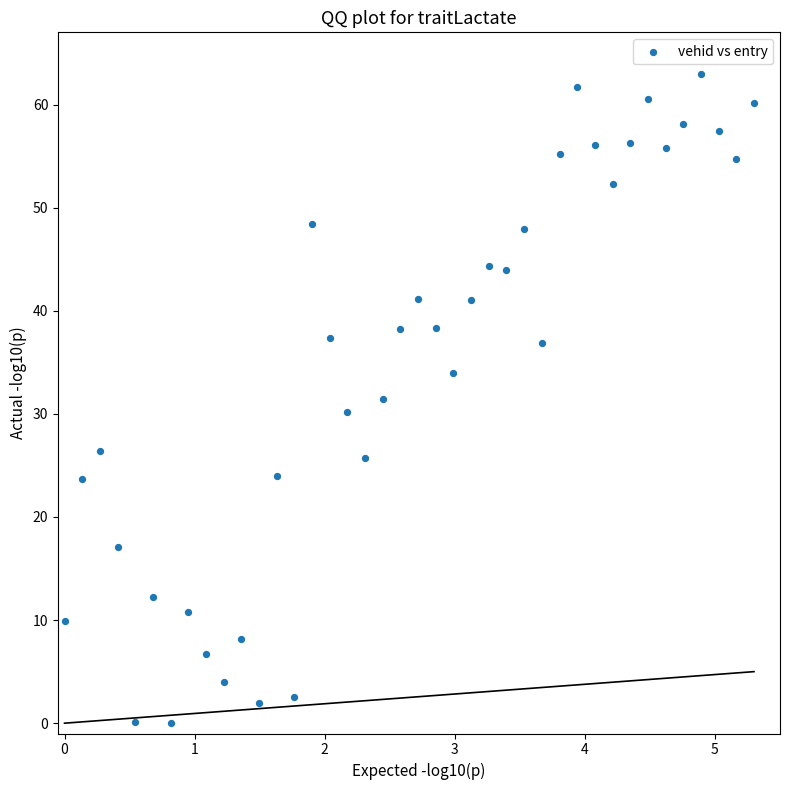

What is the range of Y values (max minus min)?

63.0